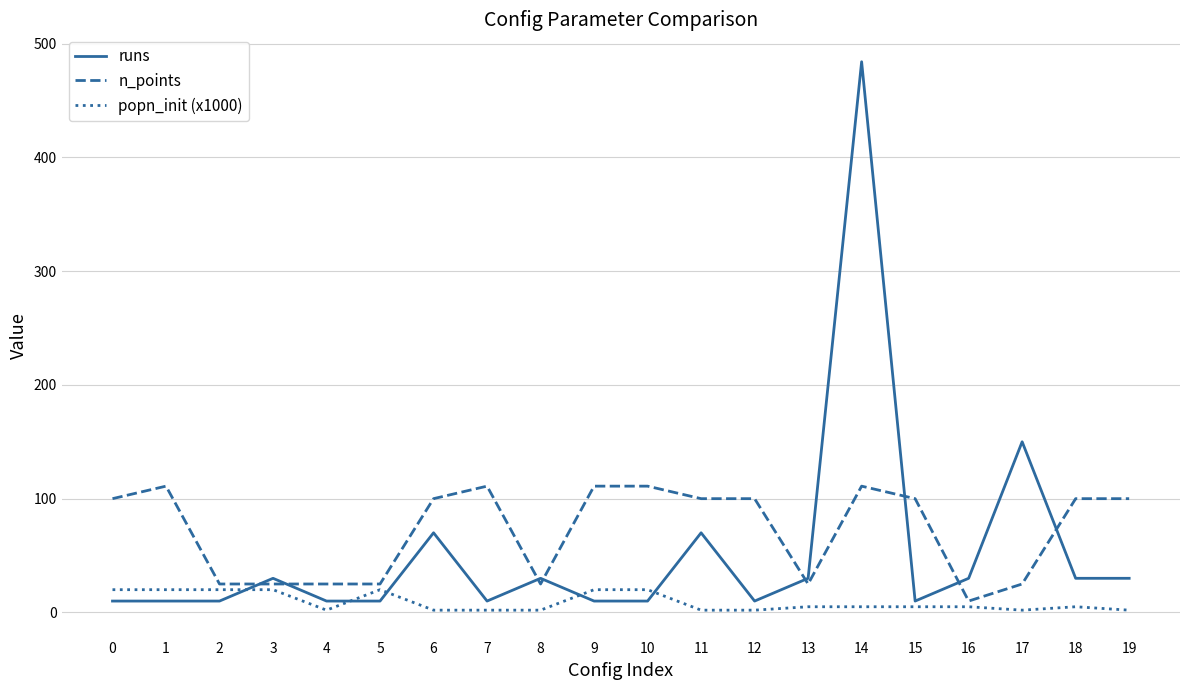

True or false: runs has more than 1 points higher than both neighbors.

True